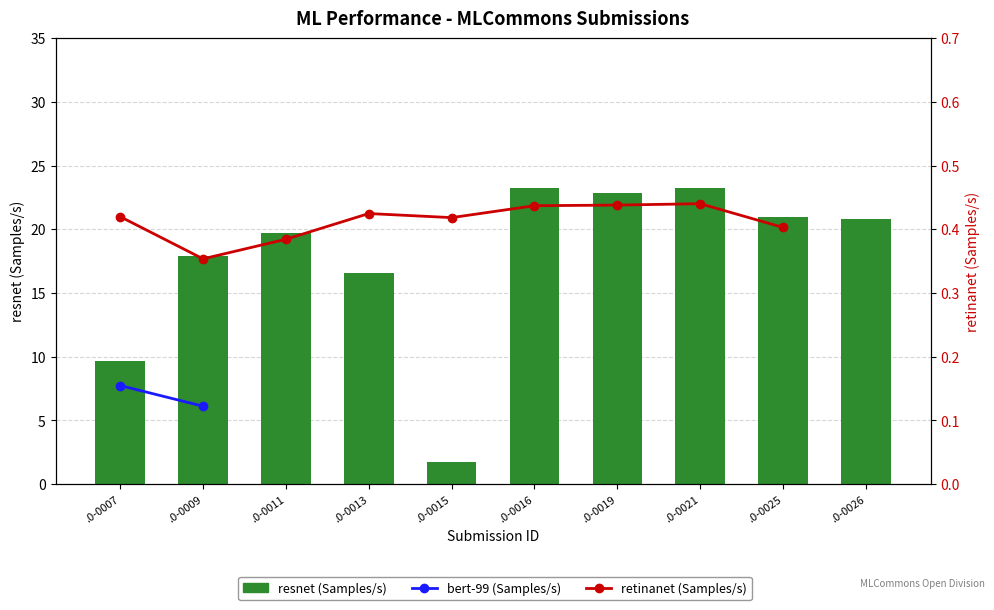

Does the chart contain any negative values?

No